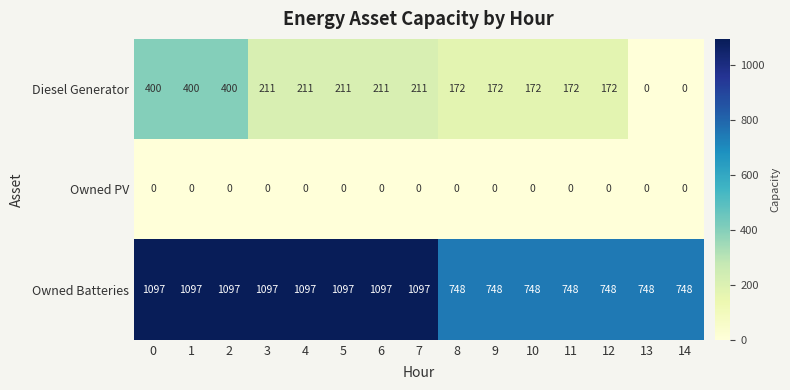

What is the difference between the highest and lowest values at 1?

1097